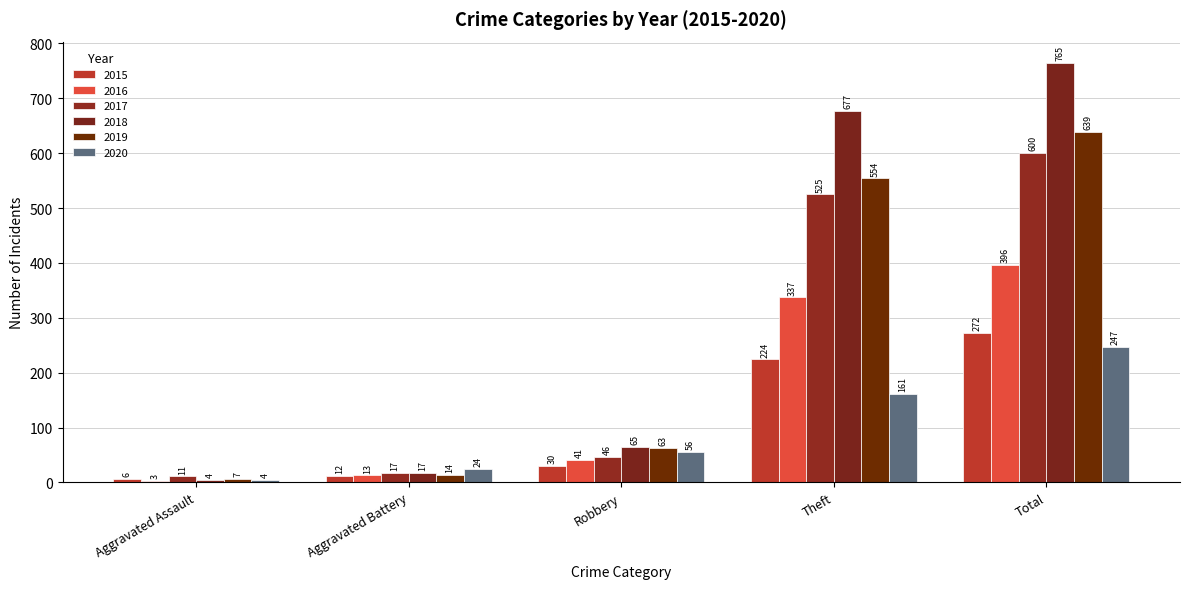

What is the label of the 3rd bar from the right?

Robbery